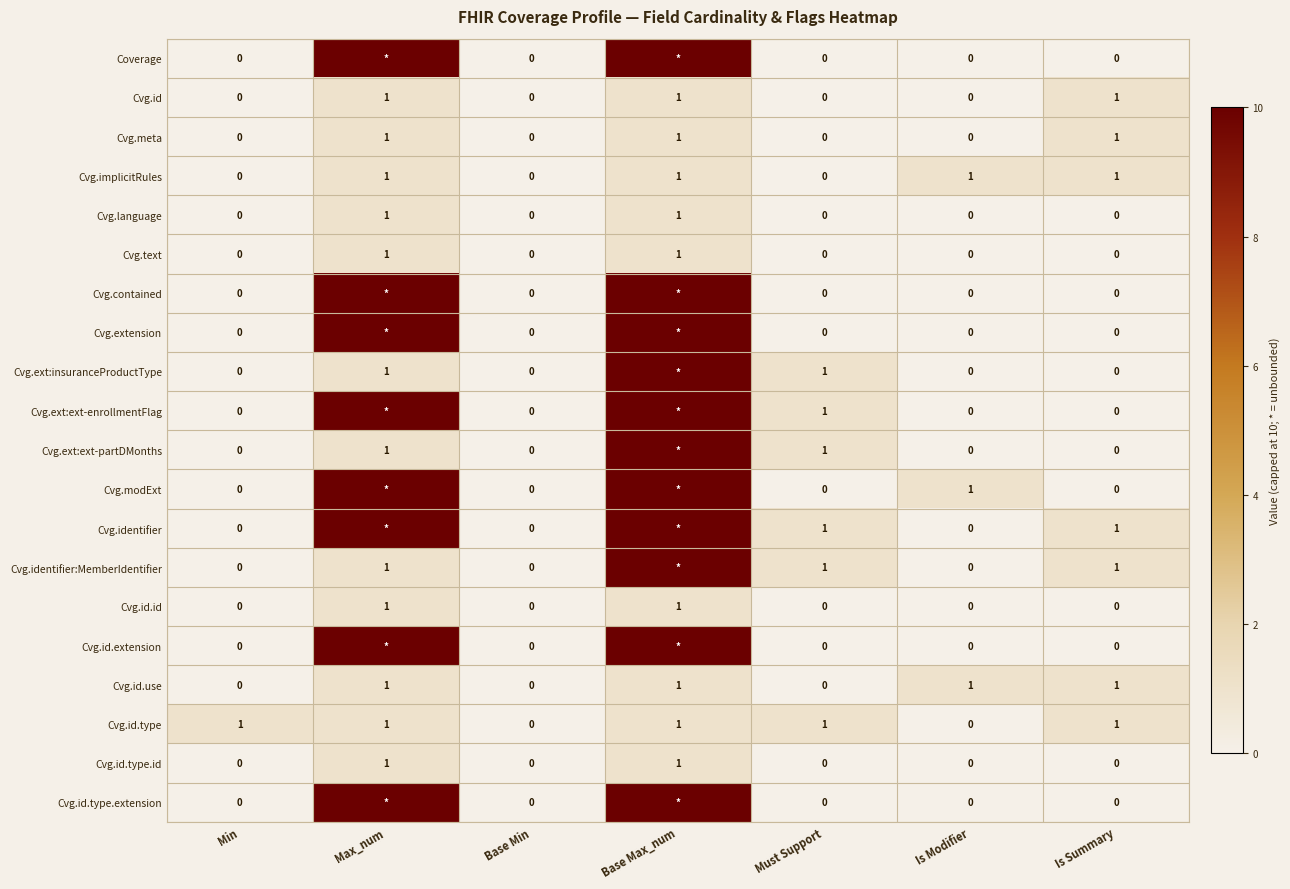

Is it true that Cvg.ext:ext-partDMonths equals 0 at Must Support?

False